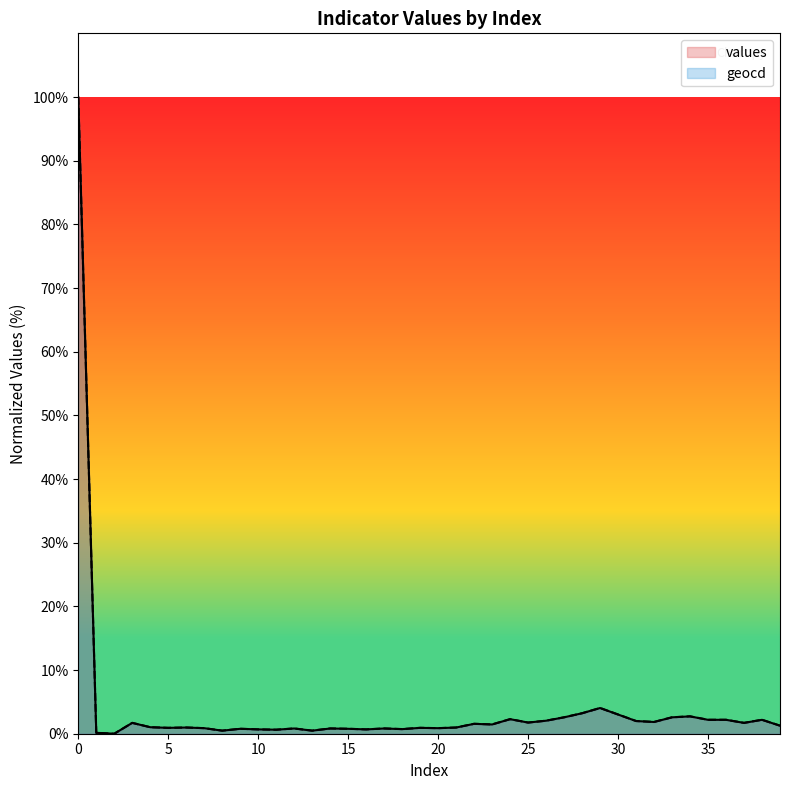

Reading left to right, what are all the values shown in this chart?

values: 0=100.0	1=0.1	2=0.0	3=1.7	4=1.0	5=0.9	6=1.0	7=0.9	8=0.5	9=0.8	10=0.7	11=0.6	12=0.8	13=0.5	14=0.8	15=0.8	16=0.7	17=0.8	18=0.7	19=0.9	20=0.9	21=1.0	22=1.6	23=1.5	24=2.3	25=1.8	26=2.0	27=2.6	28=3.2	29=4.0	30=3.0	31=2.0	32=1.8	33=2.6	34=2.7	35=2.2	36=2.2	37=1.7	38=2.2	39=1.3
geocd: 0=100.0	1=0.1	2=0.0	3=1.7	4=1.0	5=0.9	6=1.0	7=0.9	8=0.5	9=0.8	10=0.7	11=0.6	12=0.8	13=0.5	14=0.8	15=0.8	16=0.7	17=0.8	18=0.7	19=0.9	20=0.9	21=1.0	22=1.6	23=1.5	24=2.3	25=1.8	26=2.0	27=2.6	28=3.2	29=4.0	30=3.0	31=2.0	32=1.9	33=2.6	34=2.7	35=2.2	36=2.2	37=1.7	38=2.2	39=1.3